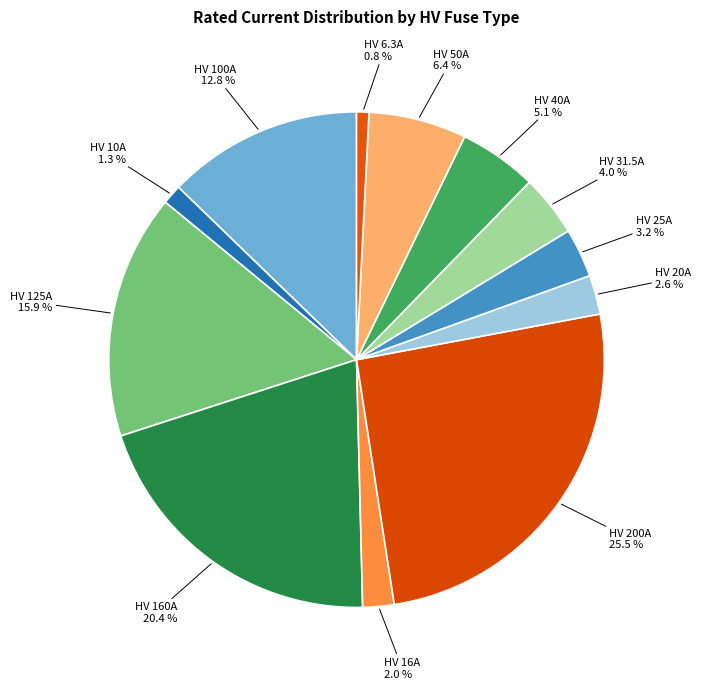

Combined, do HV 31.5A and HV 10A account for over 50%?

No